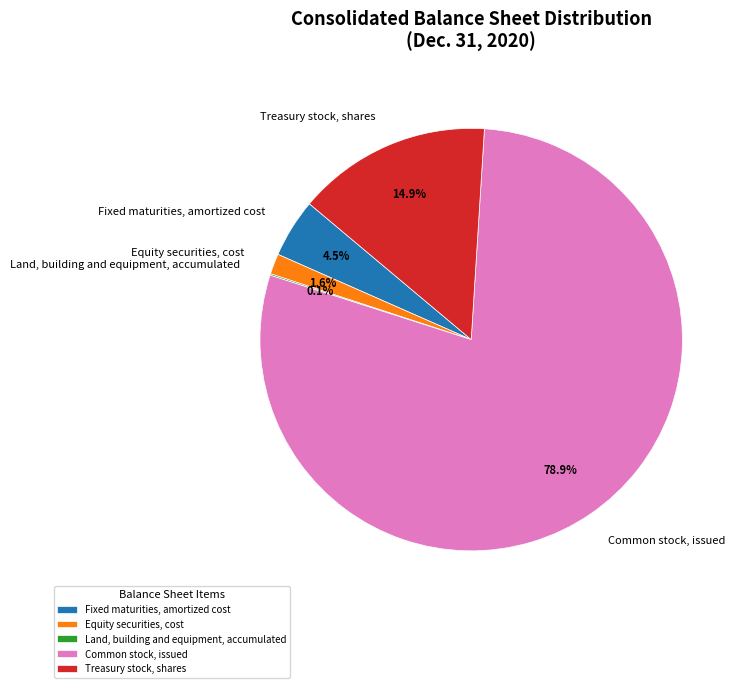

To the nearest percent, what percentage of the pie is Equity securities, cost?

2%